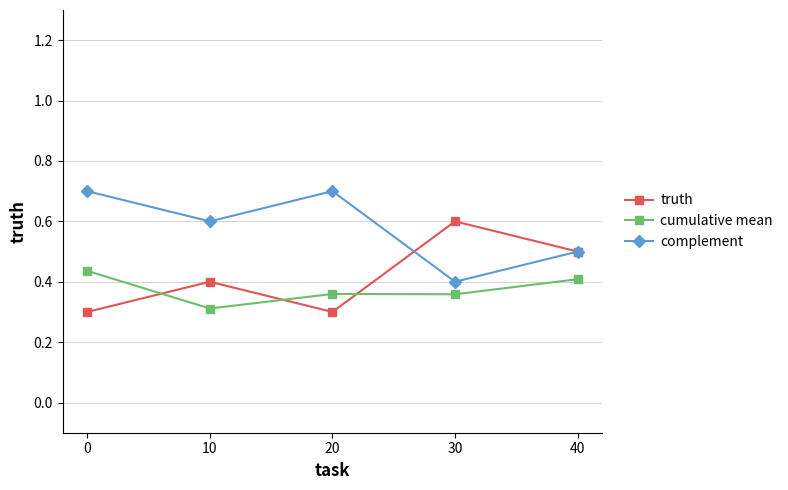

Is the value of truth at 30 greater than the value of complement at 40?

Yes